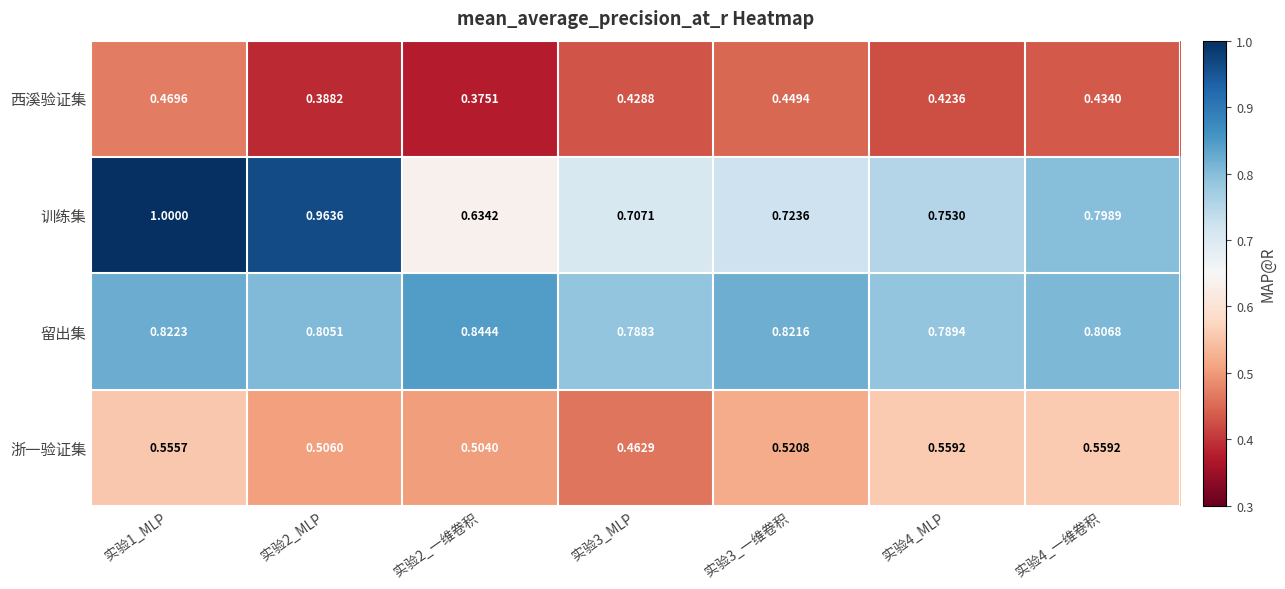

Which series has the largest total across all categories?

留出集